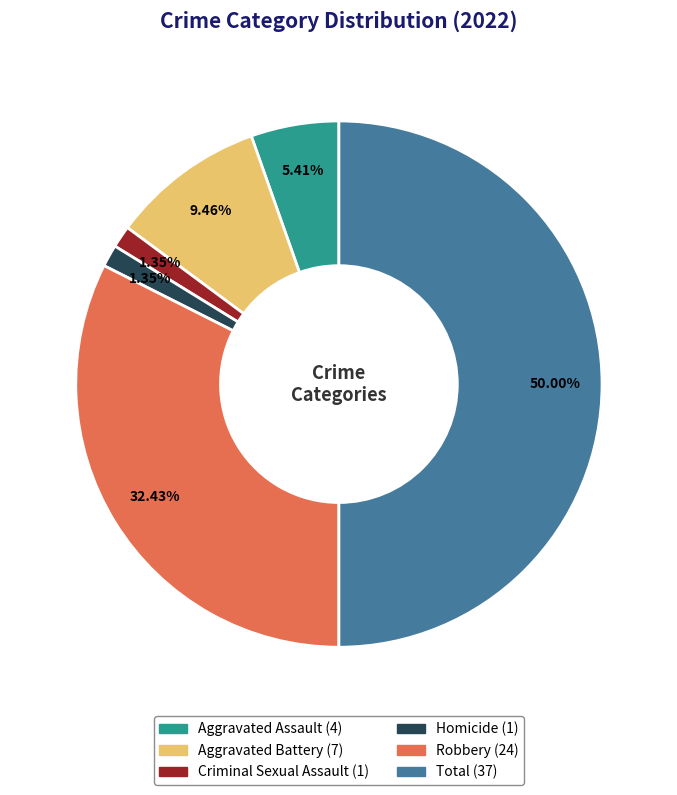

Combined, what portion of the pie is Aggravated Assault and Homicide?

6.8%